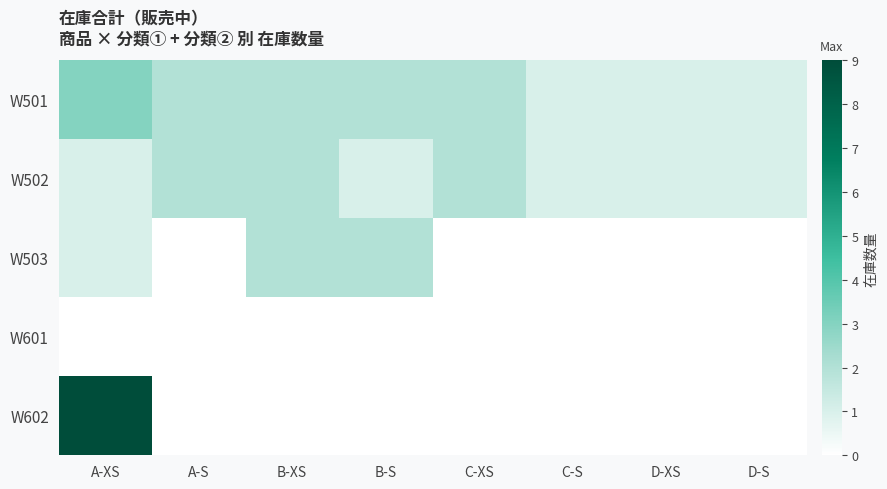

Between B-S and C-S, which series saw the biggest shift?

W503